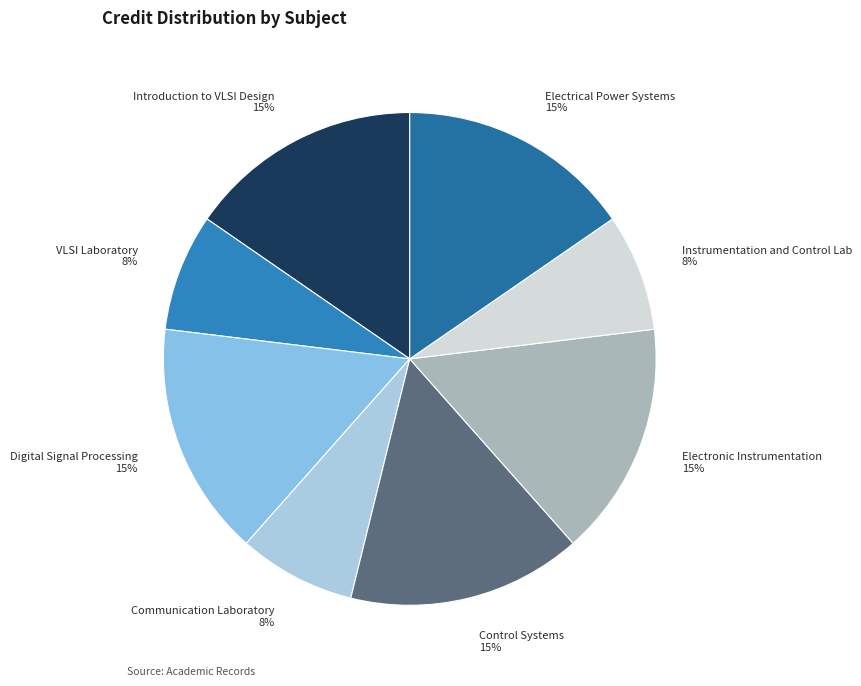

Count the number of slices in the pie.

8